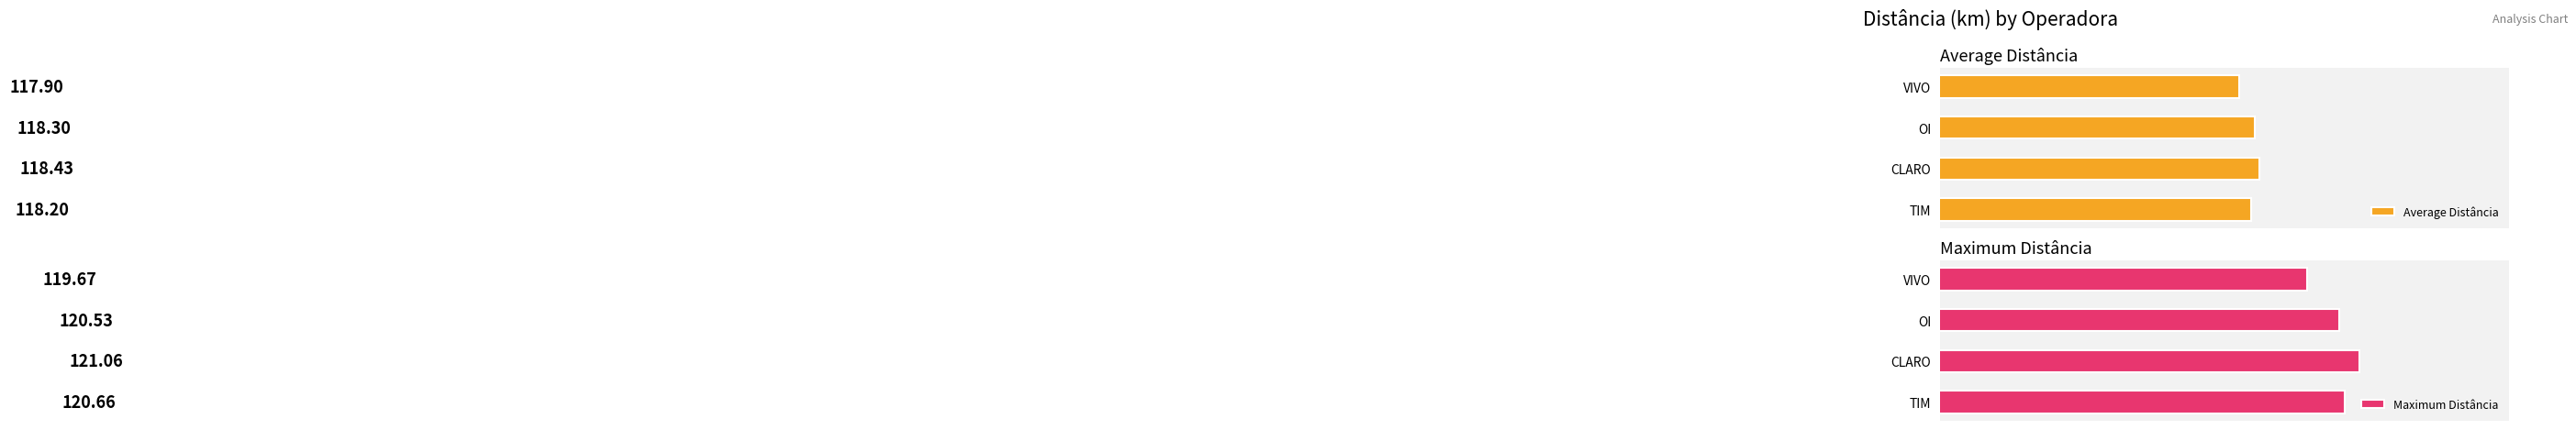

Where is Average Distância nearest to the value 118?

VIVO